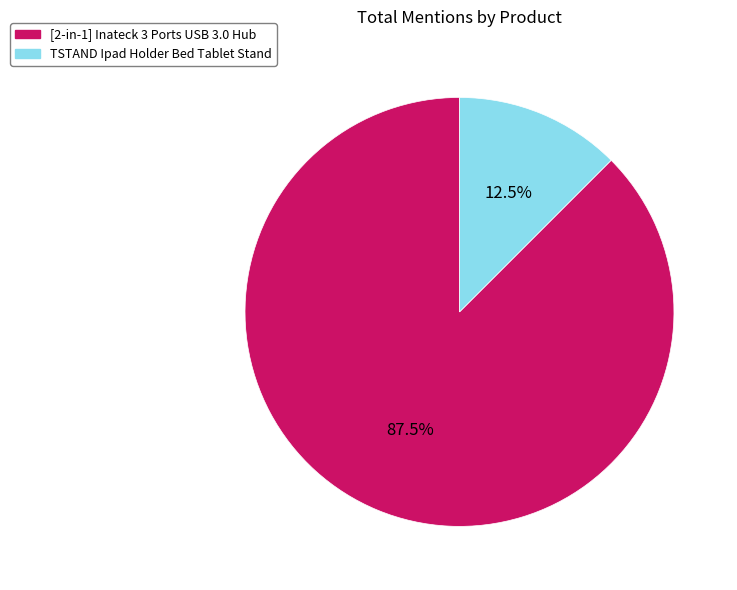

Approximately how many times larger is the value at [2-in-1] Inateck 3 Ports USB 3.0 Hub compared to TSTAND Ipad Holder Bed Tablet Stand?

7.0